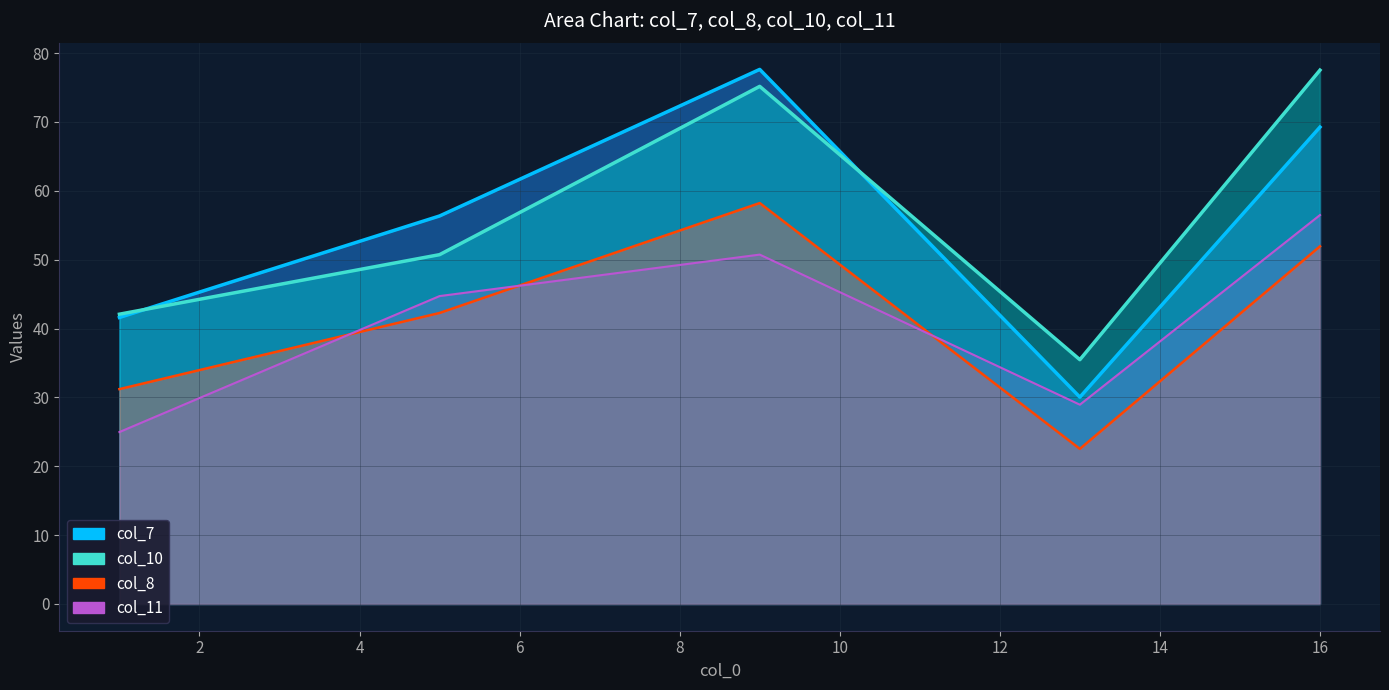

How many intersections are there between col_11 and col_8?

3